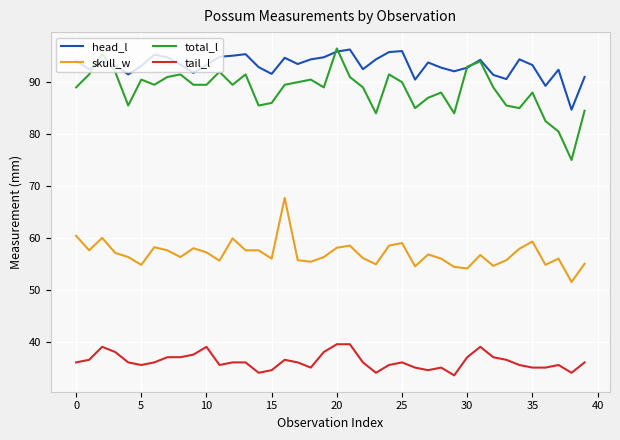

True or false: total_l and skull_w intersect in this chart.

False